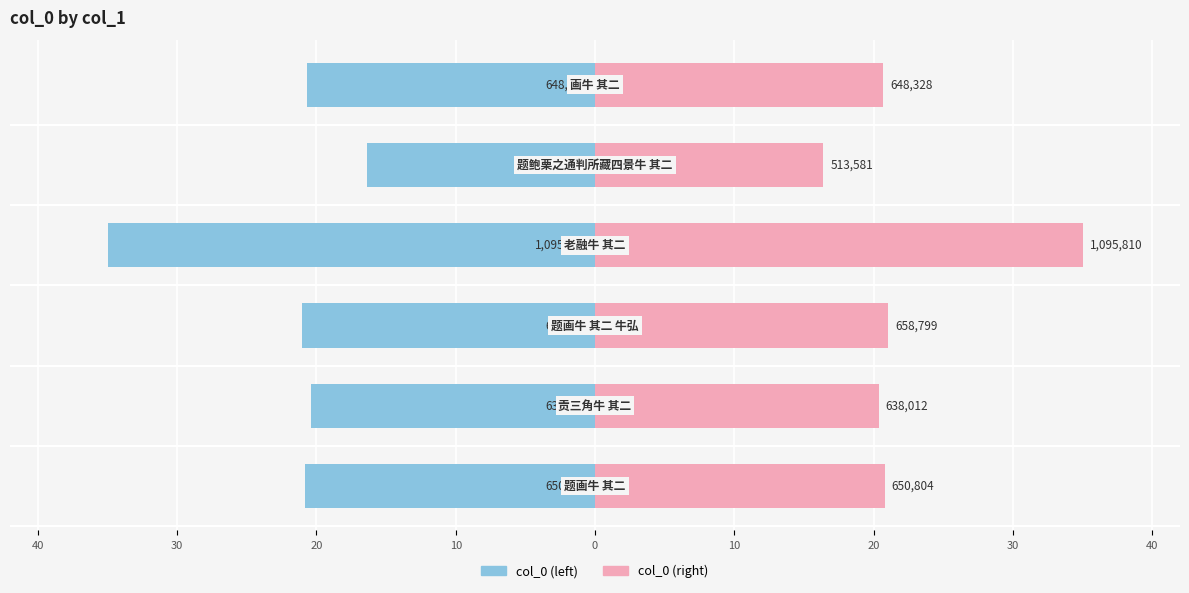

What is the average value of the col_0 (right) series?

22.4